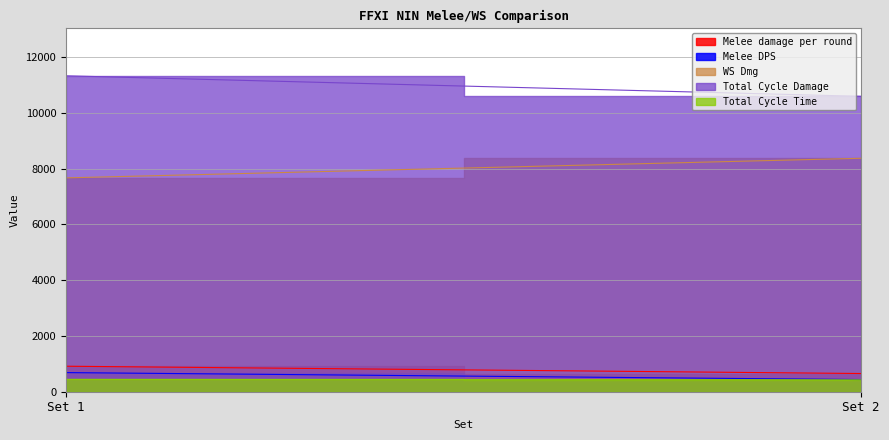

Between Set 1 and Set 2, which series saw the biggest shift?

Total Cycle Damage